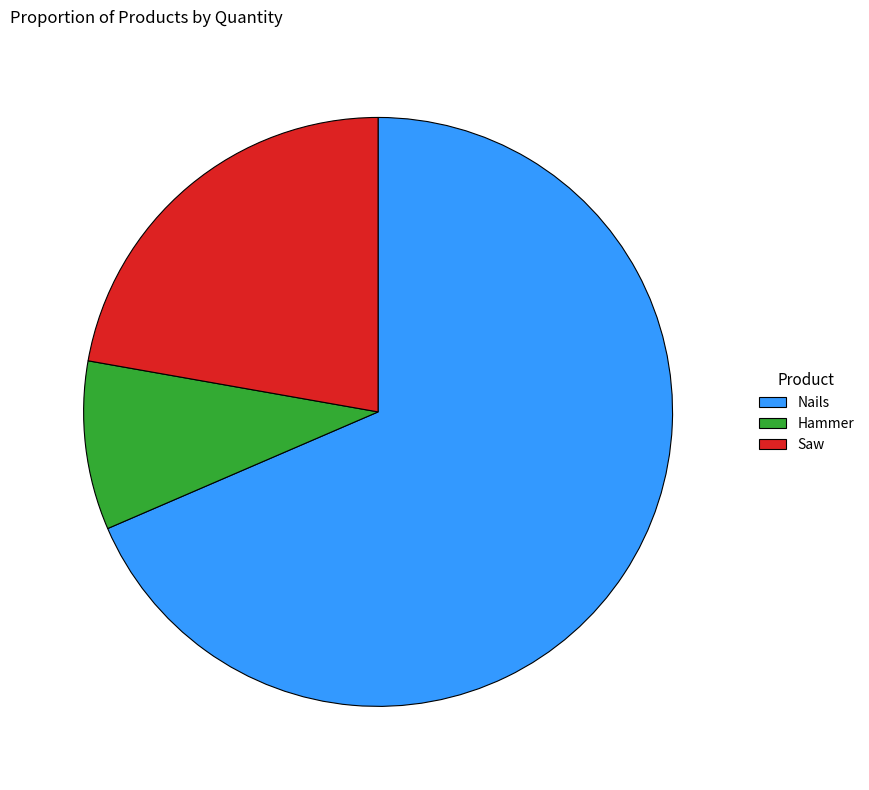

Is it true that Nails is 56% of the pie?

False